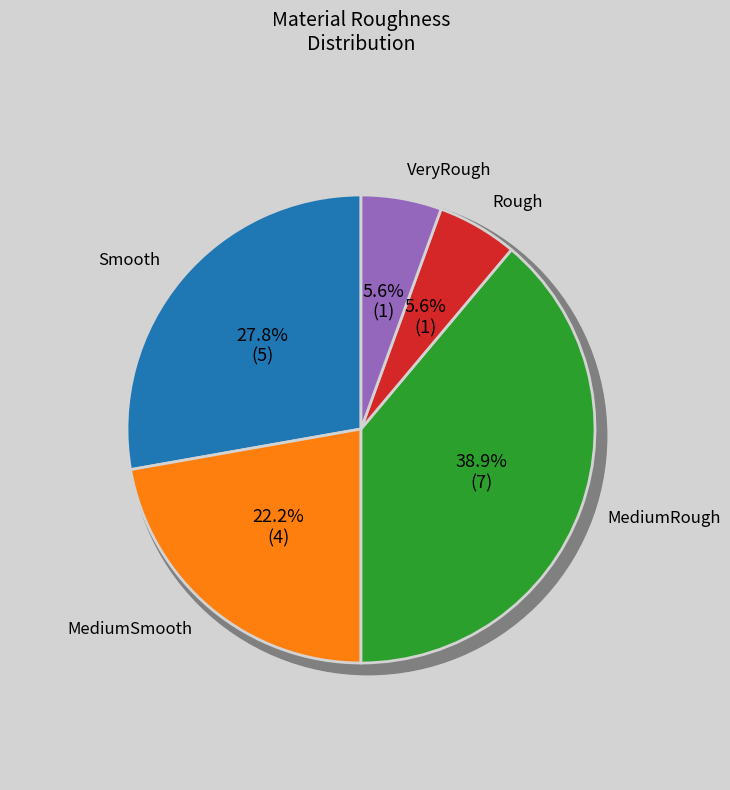

Between VeryRough and Rough, which is larger?

VeryRough